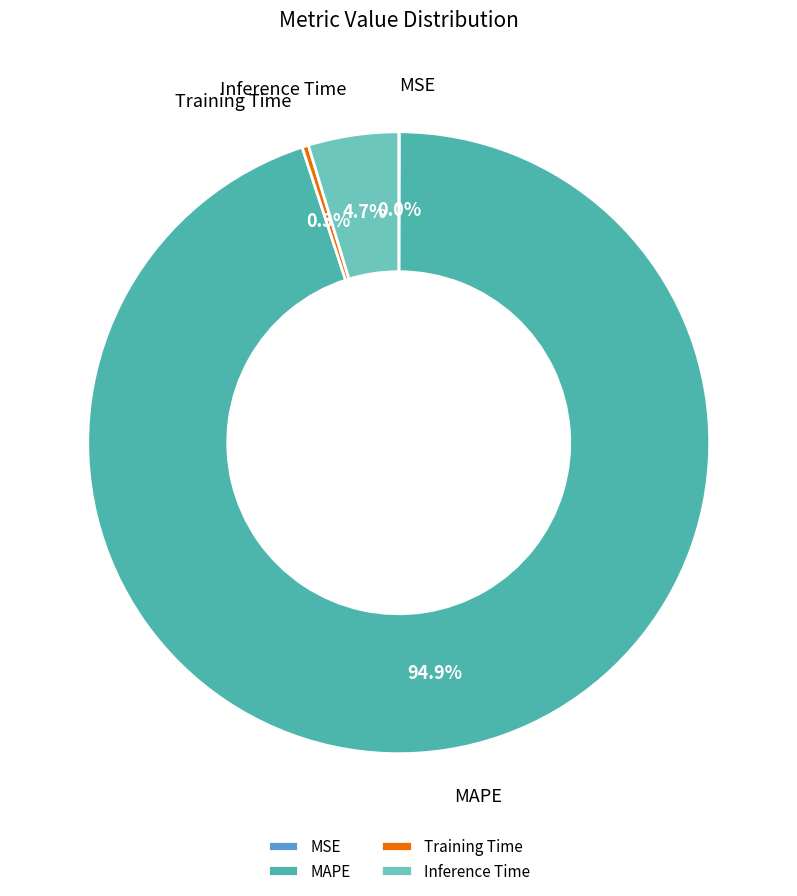

What is the majority slice?

MAPE